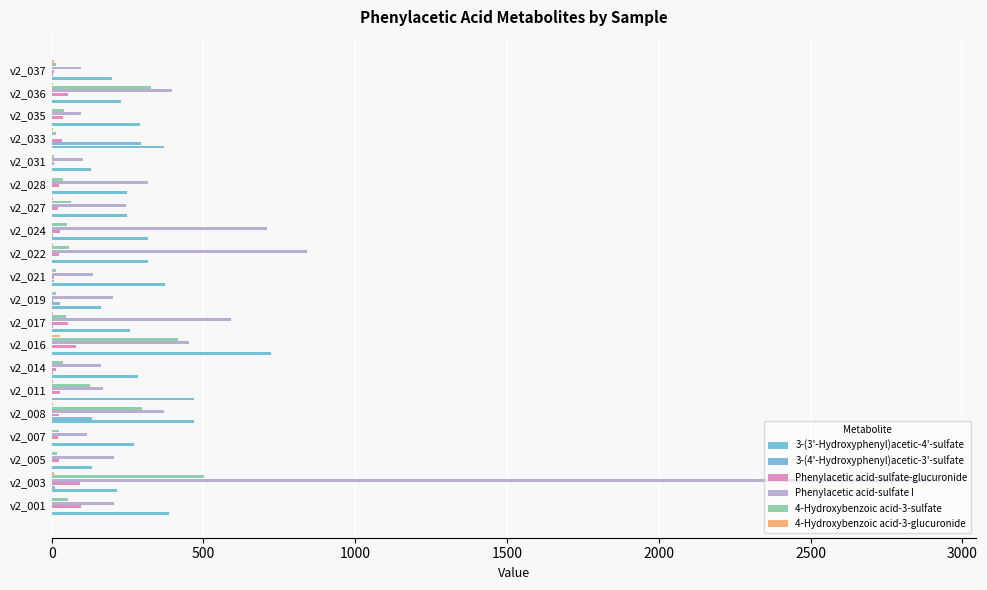

Rank the series by their maximum value, from highest to lowest.

Phenylacetic acid-sulfate I, 3-(3'-Hydroxyphenyl)acetic-4'-sulfate, 4-Hydroxybenzoic acid-3-sulfate, 3-(4'-Hydroxyphenyl)acetic-3'-sulfate, Phenylacetic acid-sulfate-glucuronide, 4-Hydroxybenzoic acid-3-glucuronide